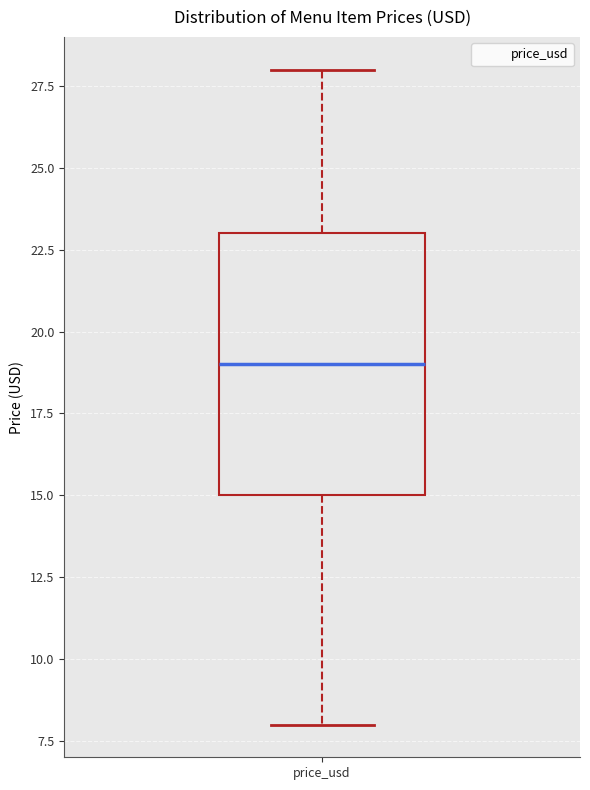

Transcribe this box plot: give where the median line is, the range the box spans, and where the two whiskers end, as read against the y-axis. The values are not printed on the chart, so give them approximately, as read against the axis.

median 19, box 15 to 23, whiskers 8 to 28